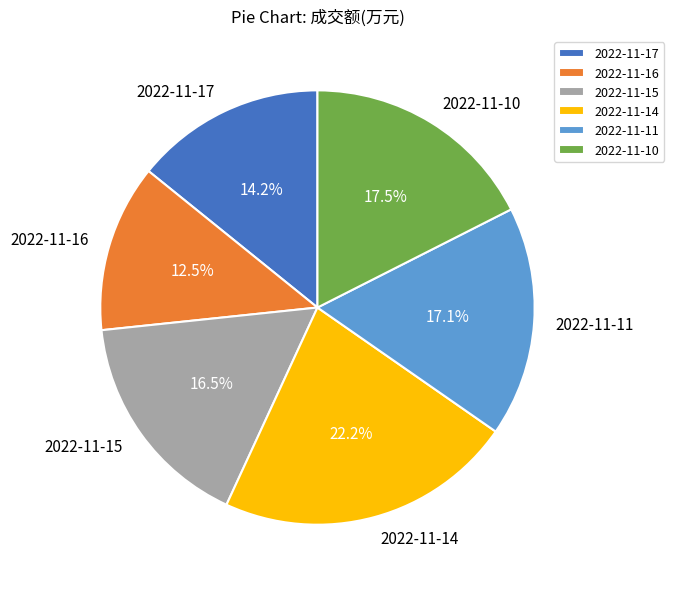

Is it true that 2022-11-15 is 11% of the pie?

False